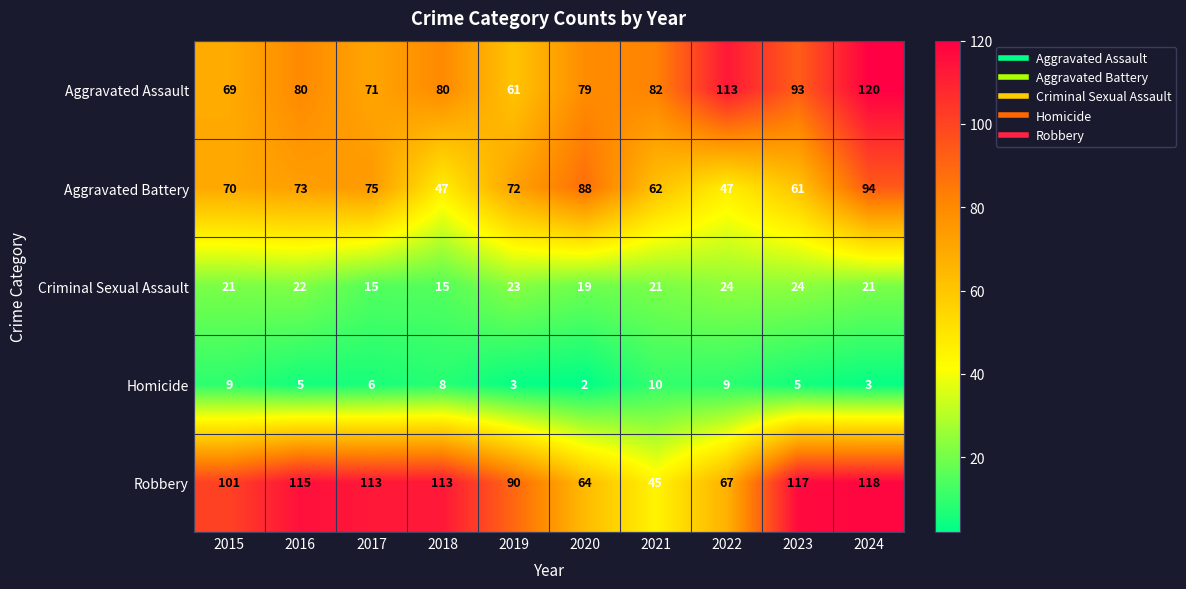

Which series has the largest range (max minus min)?

Robbery